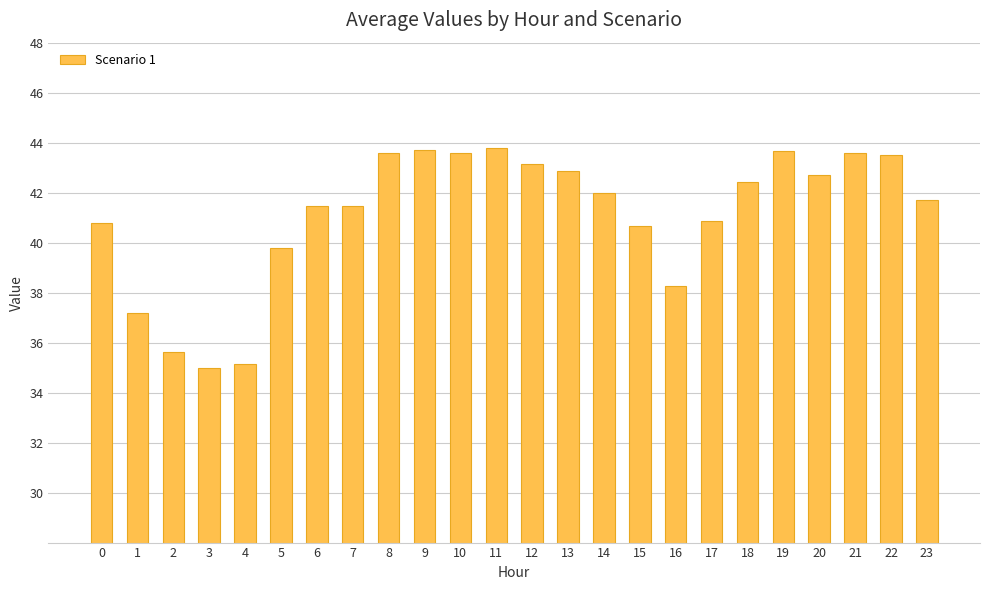

Where does the data first go above 41?

6